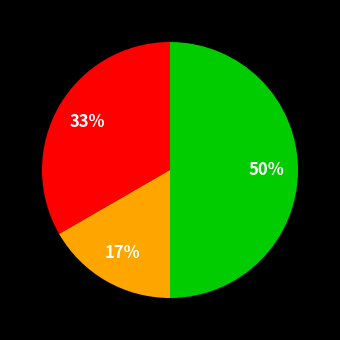

To the nearest percent, what is the average slice percentage?

33%